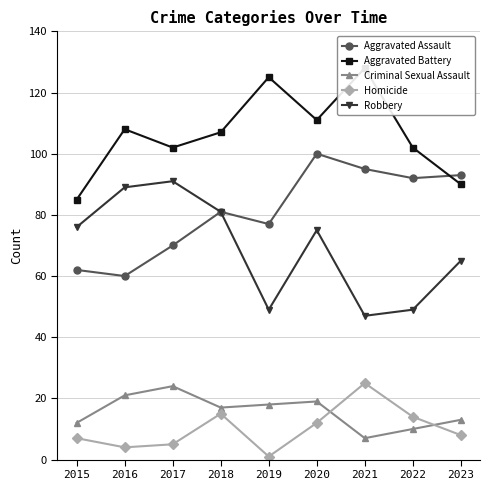

Which label corresponds to the largest value in the chart?

2021